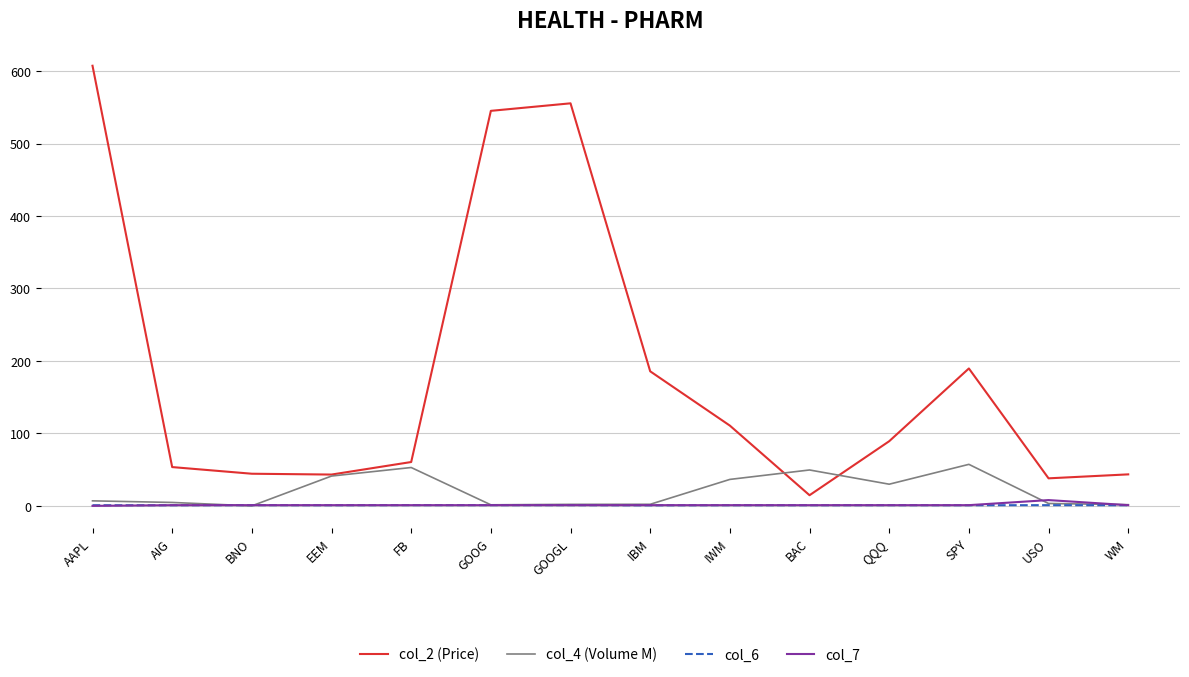

At which category is the sum across all series the highest?

AAPL